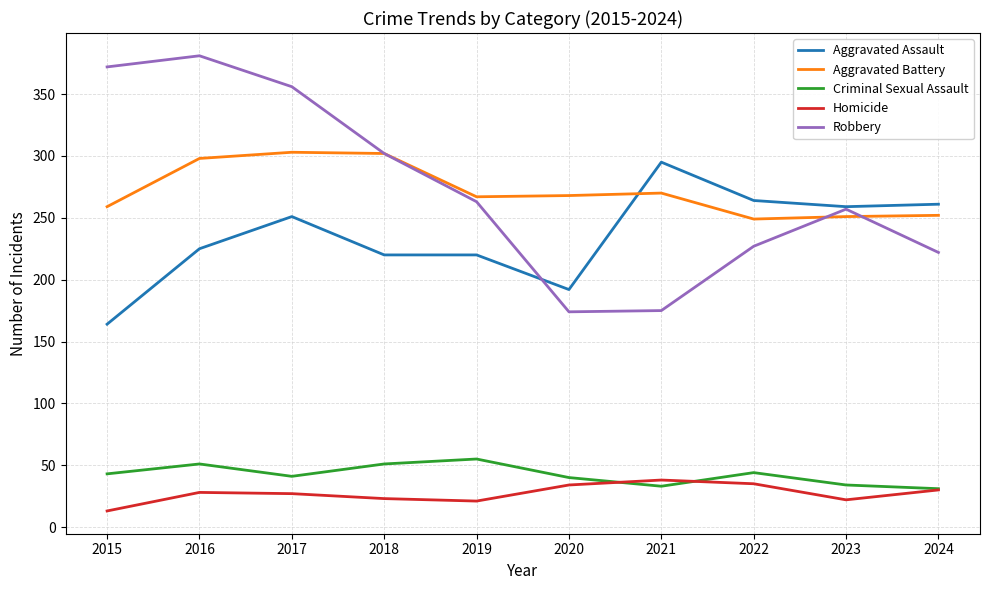

True or false: Aggravated Assault and Criminal Sexual Assault cross at least once.

False